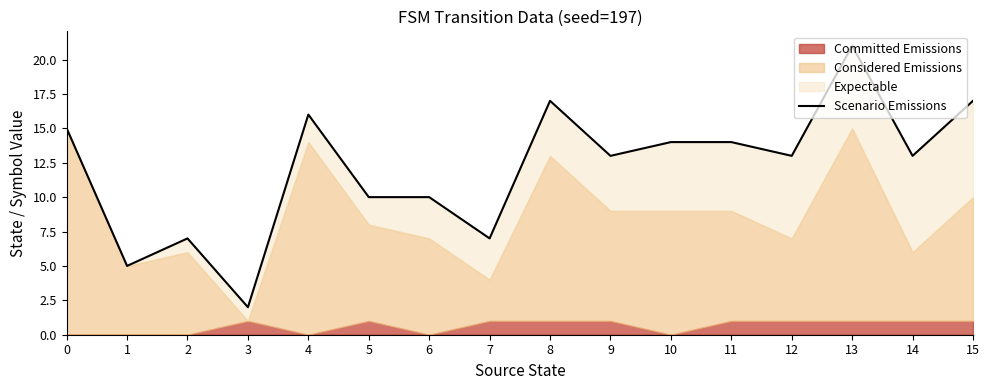

Reading left to right, list all the values displayed in this chart.

15	5	7	2	16	10	10	7	17	13	14	14	13	21	13	17